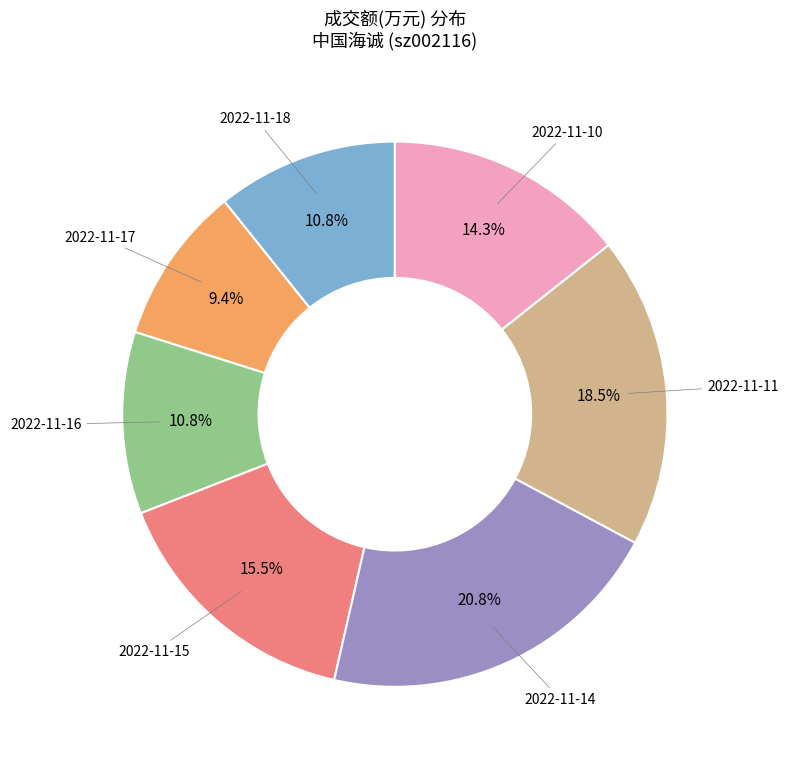

Is there any slice that represents more than half of the pie?

No